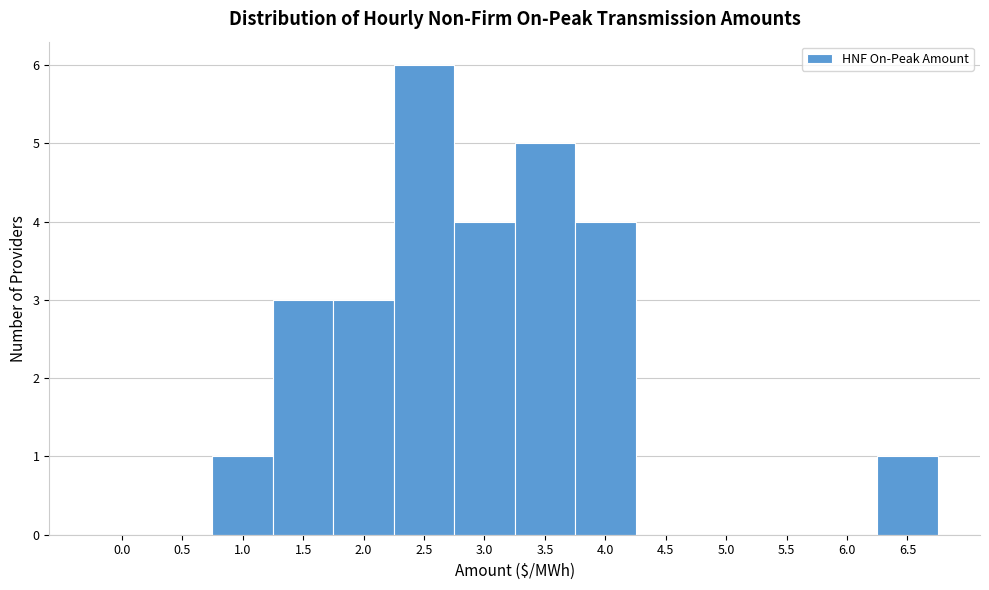

Reading left to right, transcribe all the data shown in this chart.

0.0=0	0.5=0	1.0=1	1.5=3	2.0=3	2.5=6	3.0=4	3.5=5	4.0=4	4.5=0	5.0=0	5.5=0	6.0=0	6.5=1